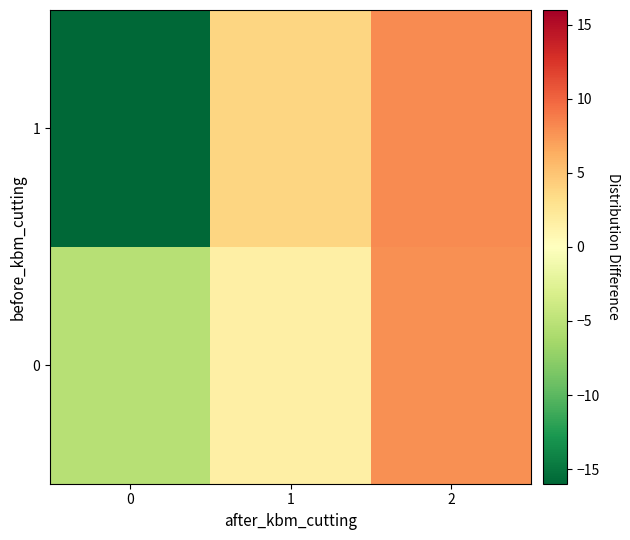

Between 0 and 1, which is larger?

1